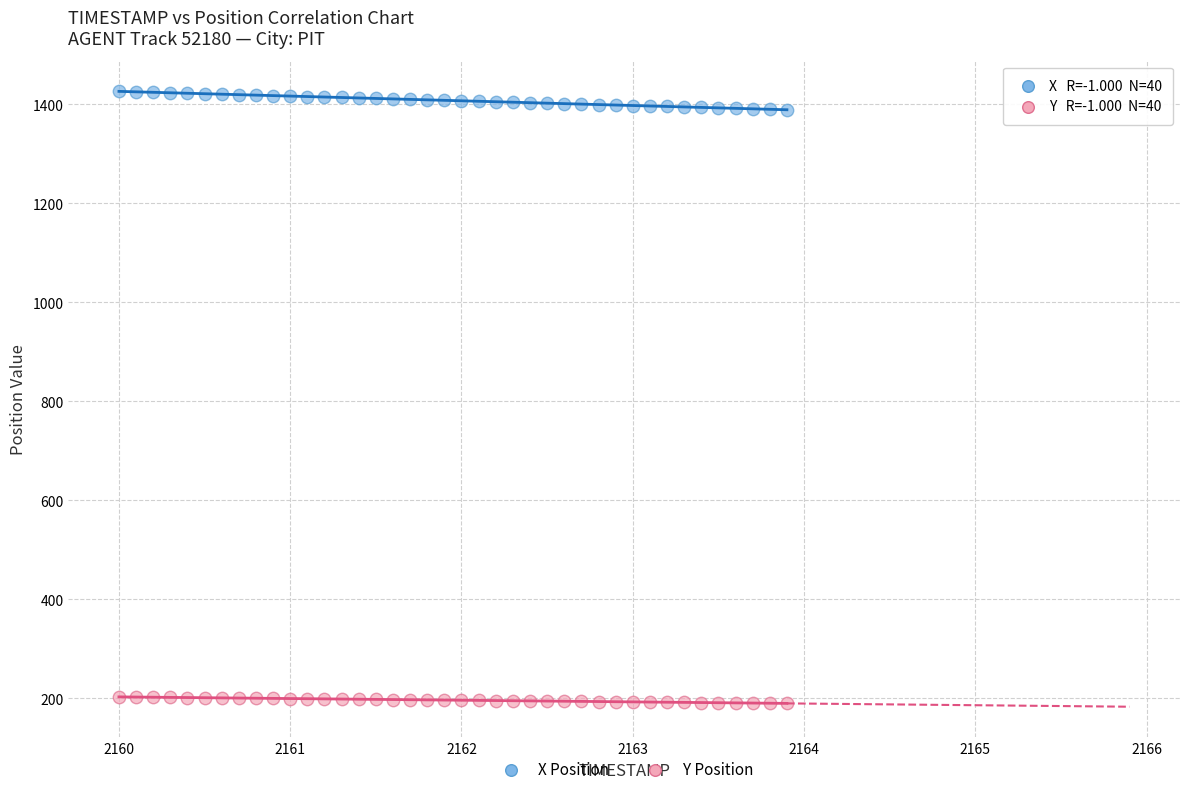

Across all data points, what is the range of X values (max minus min)?

3.9